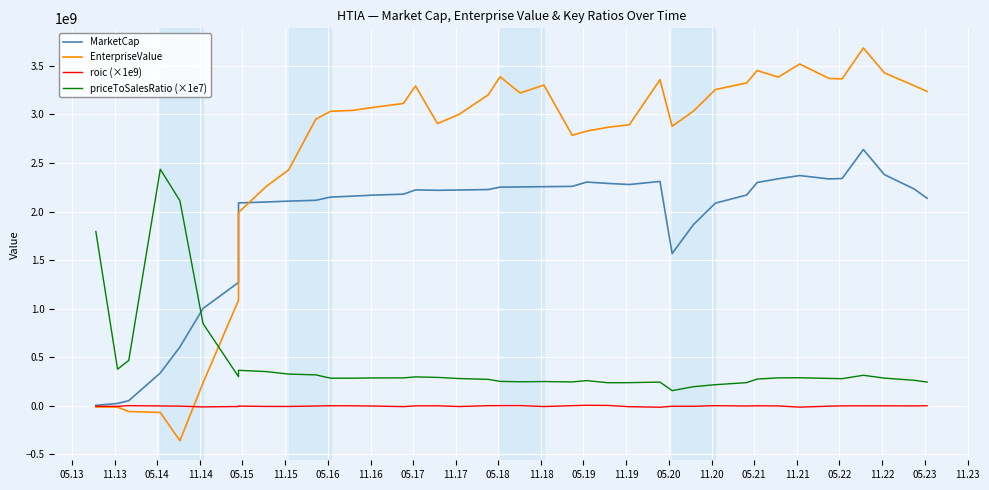

True or false: MarketCap has a value of 651020938.2 at 35.

False